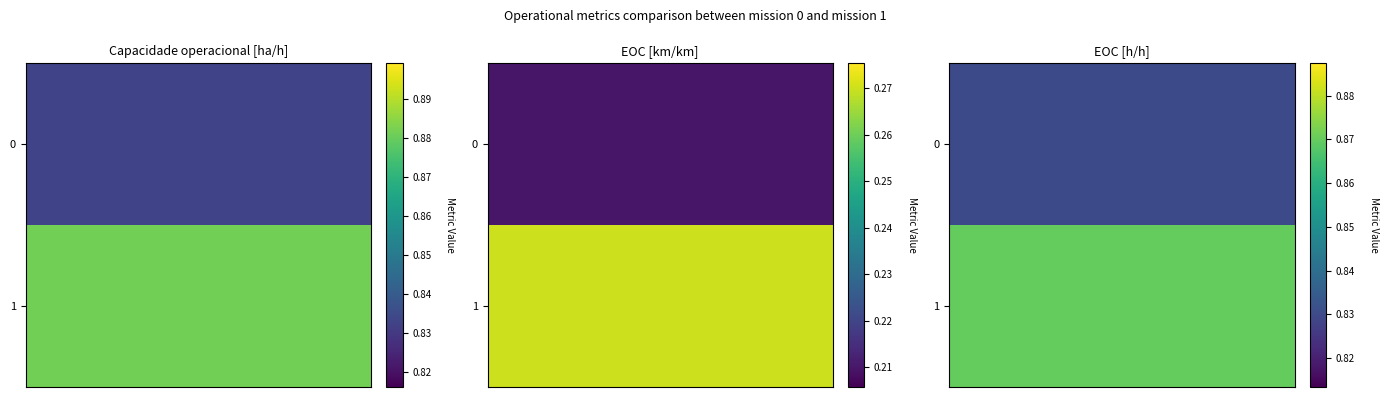

List the series in order of their overall mean, highest first.

1, 0